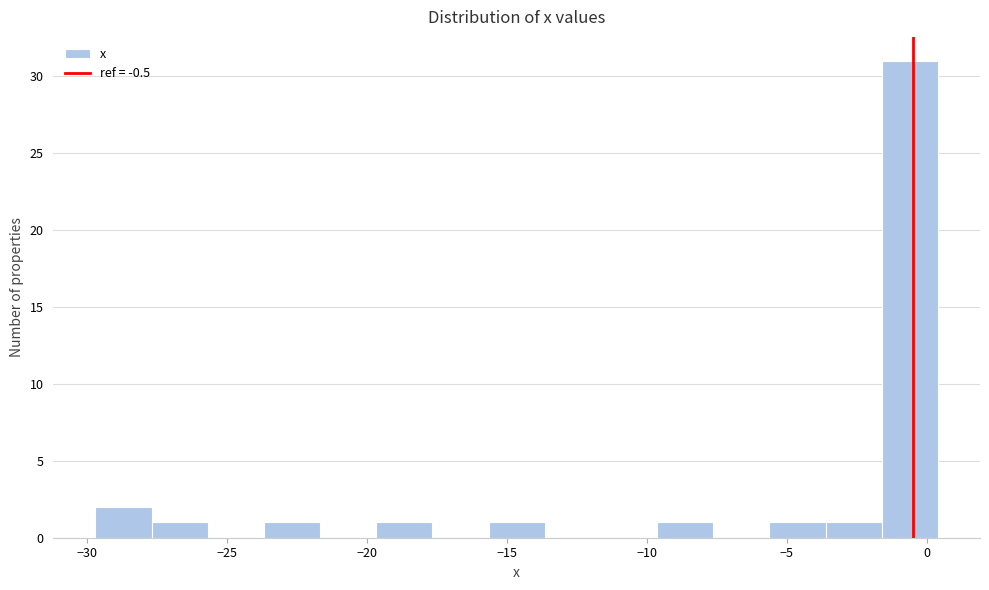

Reading left to right, list every bar in this chart as the range it spans on the x-axis followed by its height. Neither the bar edges nor the heights are printed on the chart, so give them approximately, as read against the axes.

-29.5 to -27.5: 2
-27.5 to -25.5: 1
-25.5 to -23.5: 0
-23.5 to -21.5: 1
-21.5 to -19.5: 0
-19.5 to -17.5: 1
-17.5 to -15.5: 0
-15.5 to -13.5: 1
-13.5 to -11.5: 0
-11.5 to -9.5: 0
-9.5 to -7.5: 1
-7.5 to -5.5: 0
-5.5 to -3.5: 1
-3.5 to -1.5: 1
-1.5 to 0.5: 31